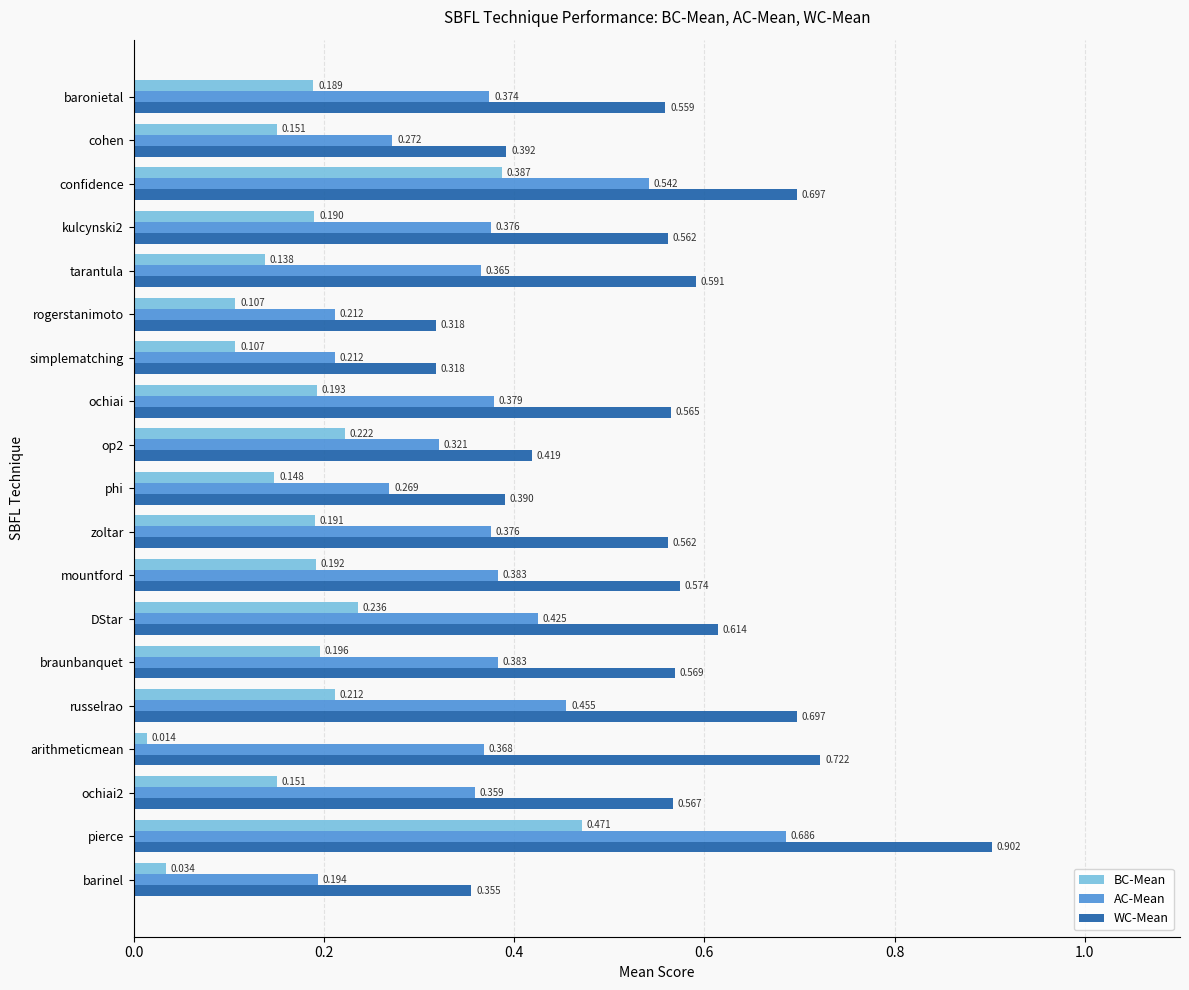

At which category is the sum across all series the highest?

pierce